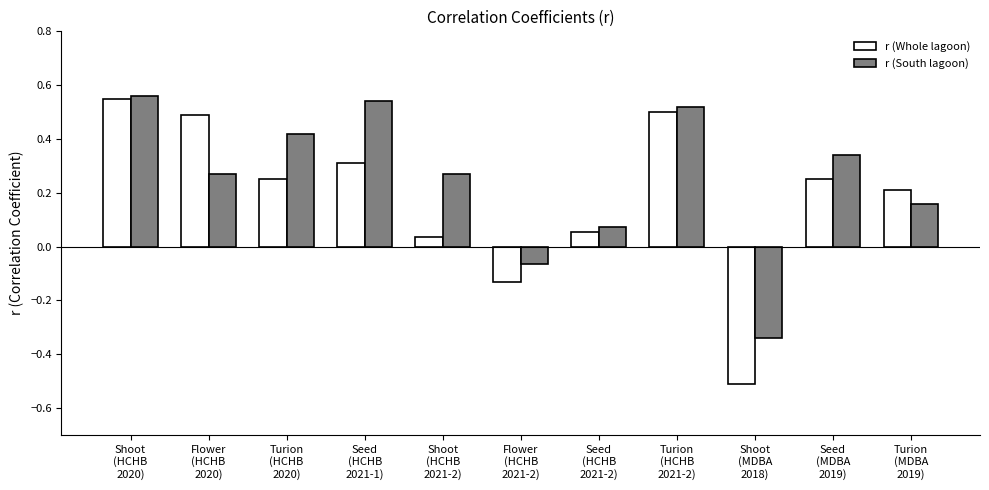

What is the difference between the second highest and minimum values in the r (Whole lagoon) series?

1.0